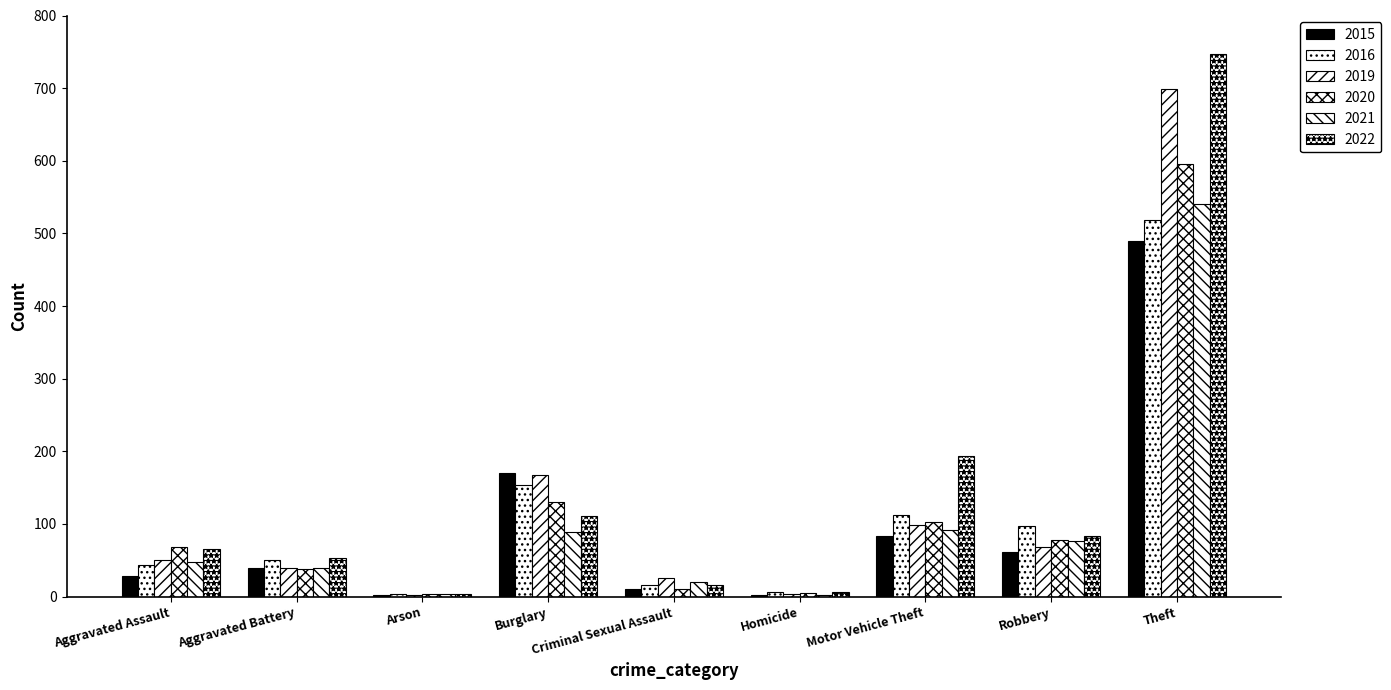

How many categories are shown in the chart?

9